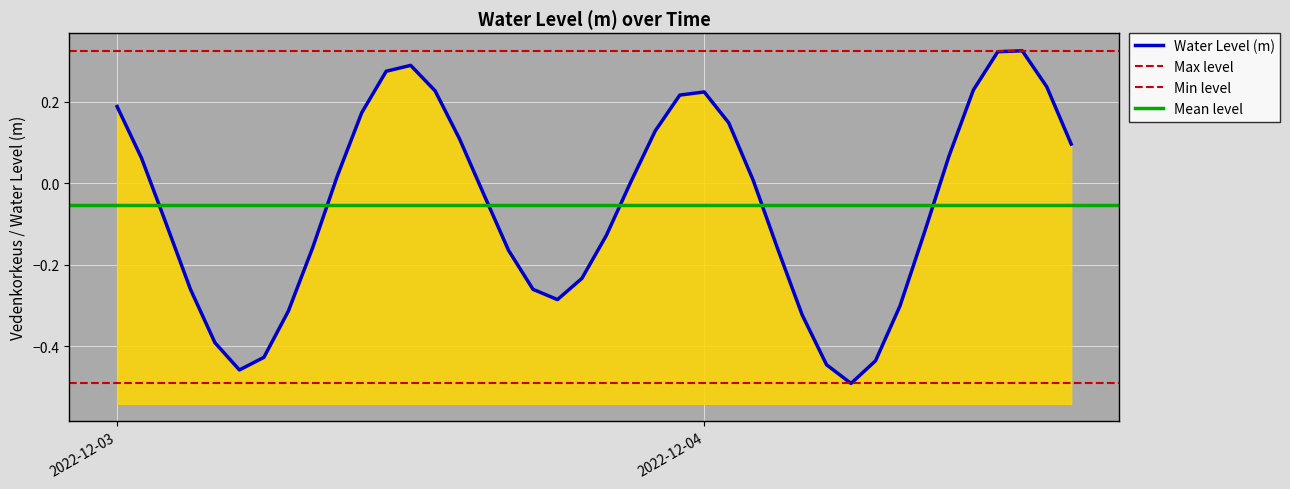

How many categories are shown in the chart?

40